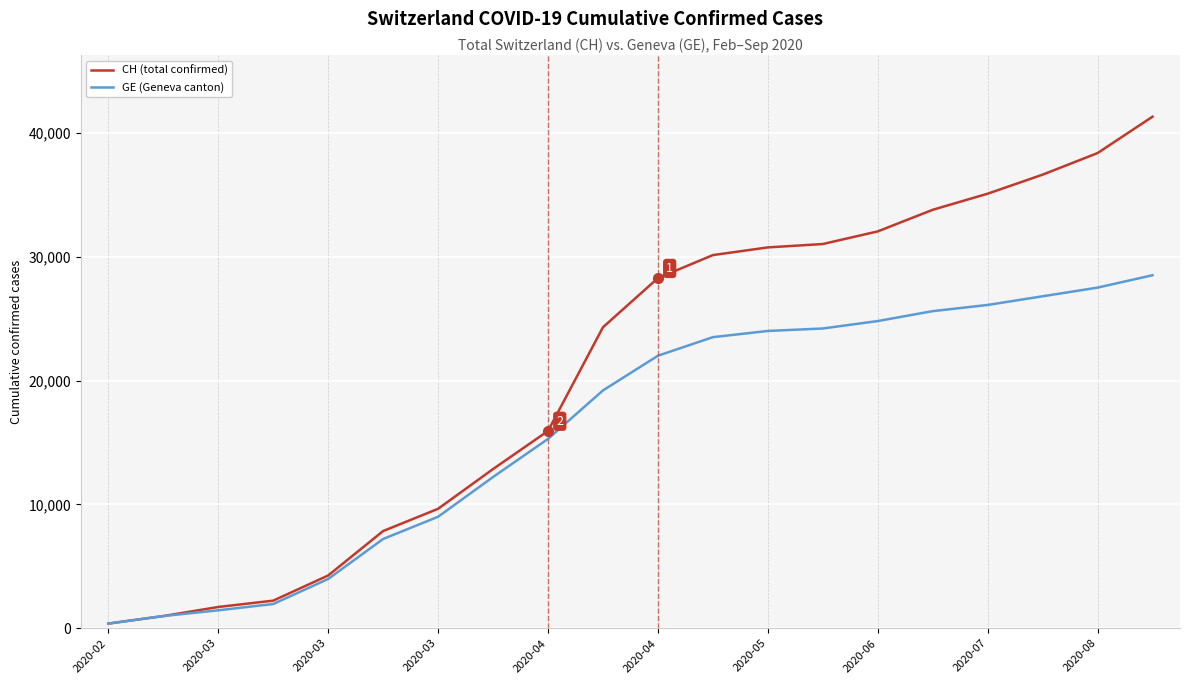

Which series has the widest spread of values?

CH (total confirmed)